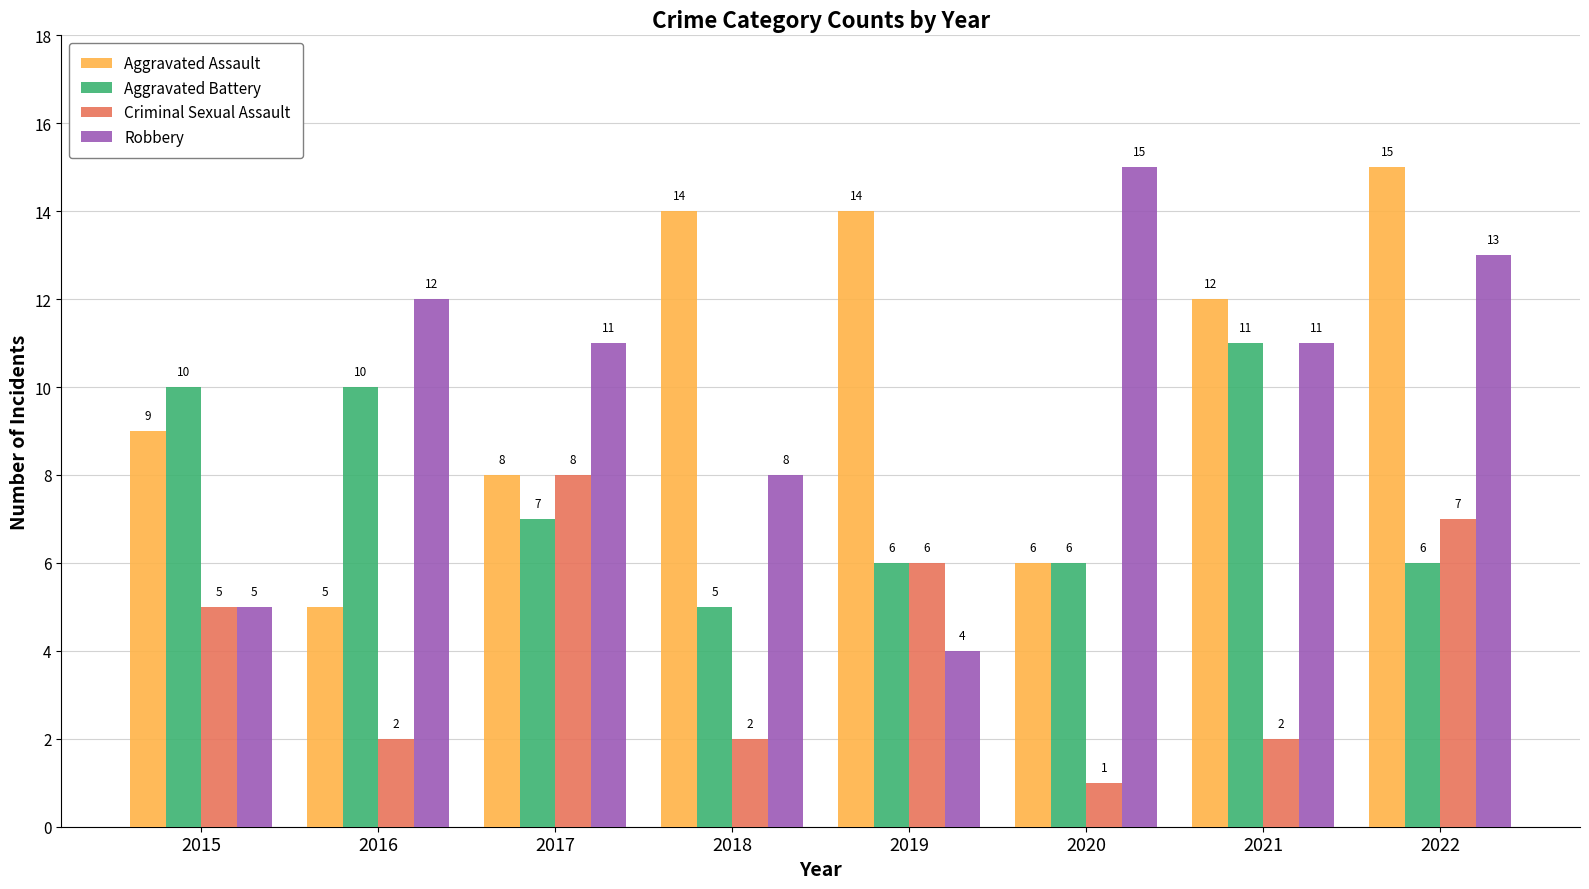

How many values in the Aggravated Assault series are below 12?

4